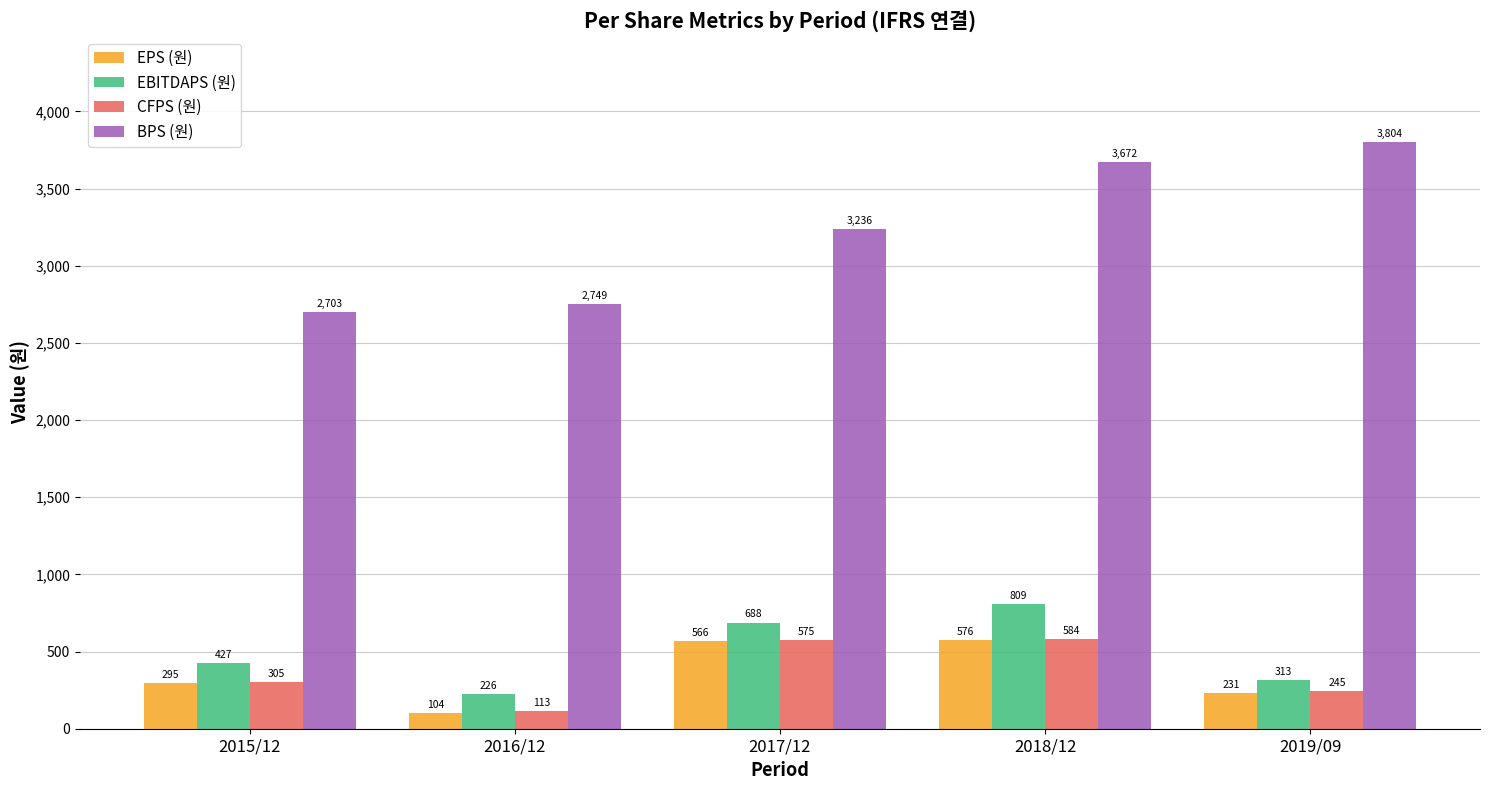

Reading left to right, extract all data points from this chart.

EPS (원): 2015/12=295	2016/12=104	2017/12=566	2018/12=576	2019/09=231
EBITDAPS (원): 2015/12=427	2016/12=226	2017/12=688	2018/12=809	2019/09=313
CFPS (원): 2015/12=305	2016/12=113	2017/12=575	2018/12=584	2019/09=245
BPS (원): 2015/12=2703	2016/12=2749	2017/12=3236	2018/12=3672	2019/09=3804